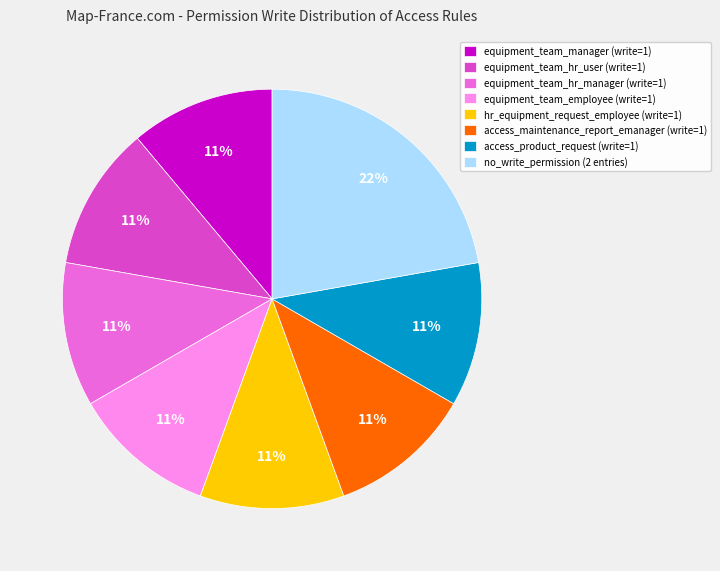

The equipment_team_hr_manager (write=1) slice represents 26% of the pie. True or false?

False